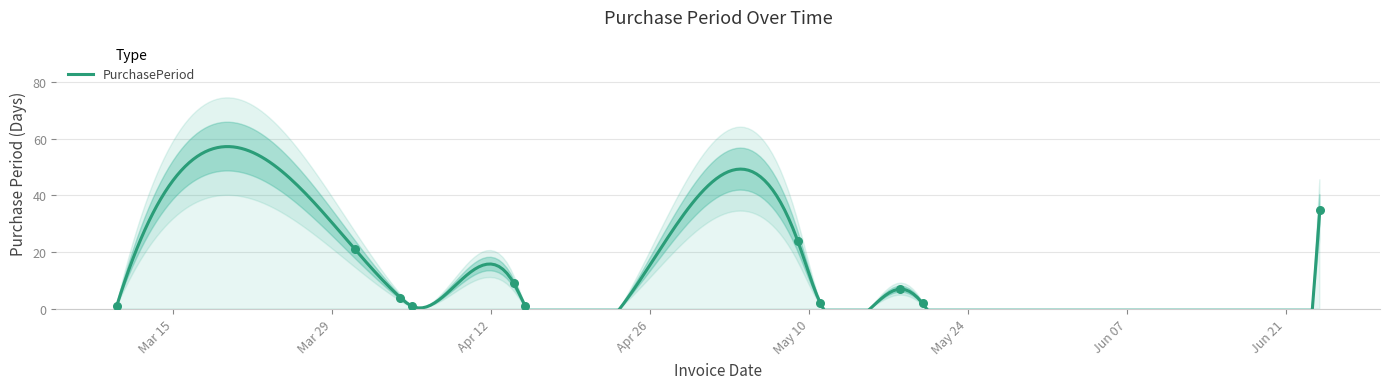

What is the change in value from 2016-04-14 to 2016-05-09?

+15